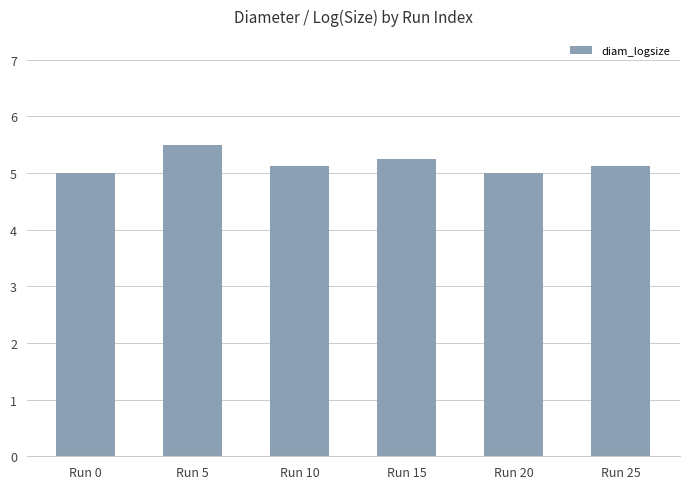

What is the value of the 1st bar from the left?

5.0